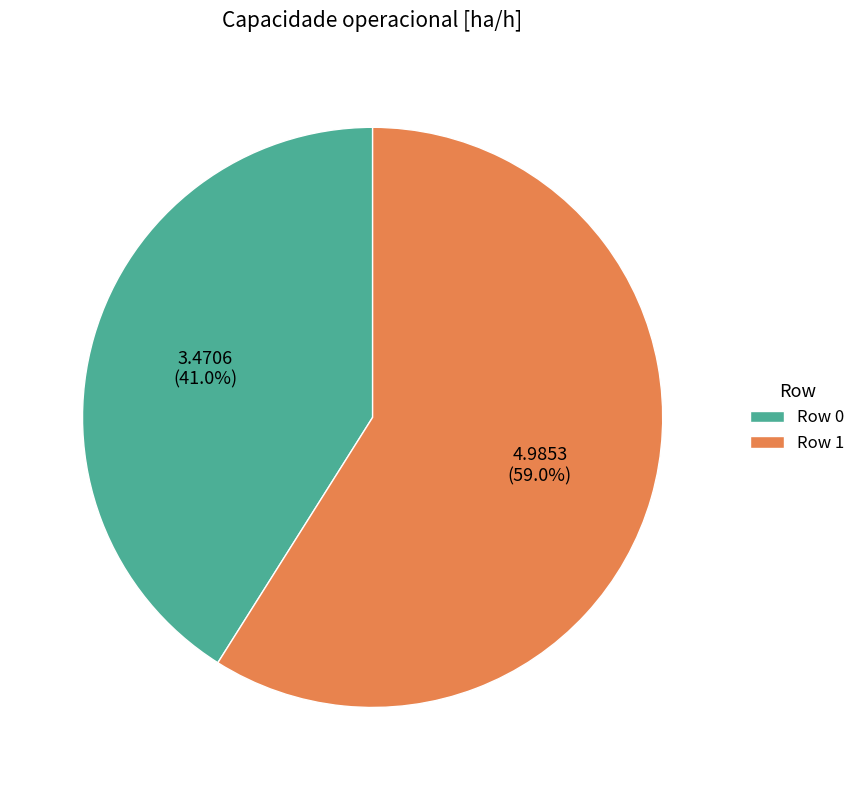

The Row 0 slice represents 35% of the pie. True or false?

False